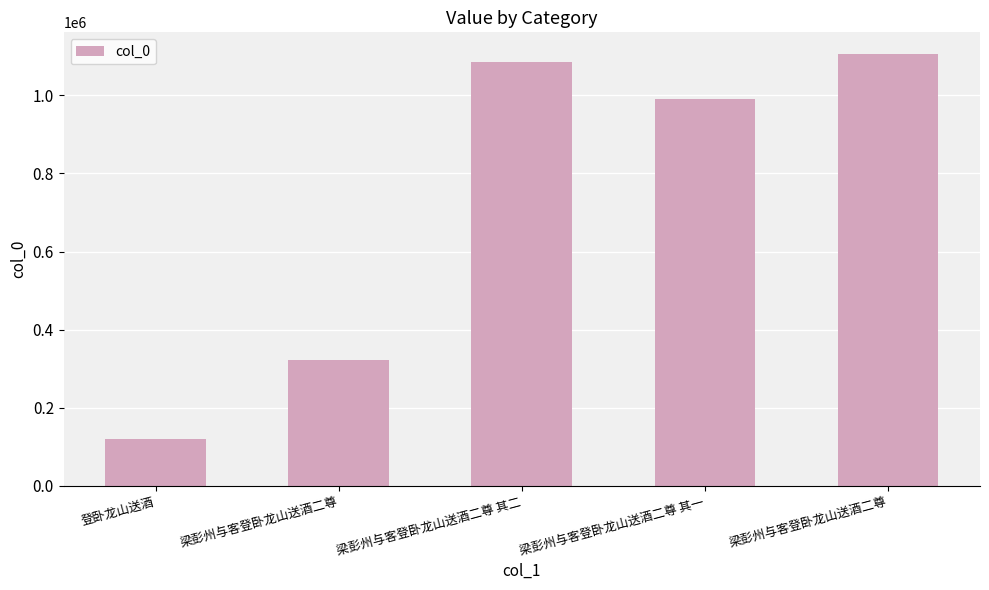

Reading left to right, extract all data points from this chart.

121214	321743	1085812	990464	1105681